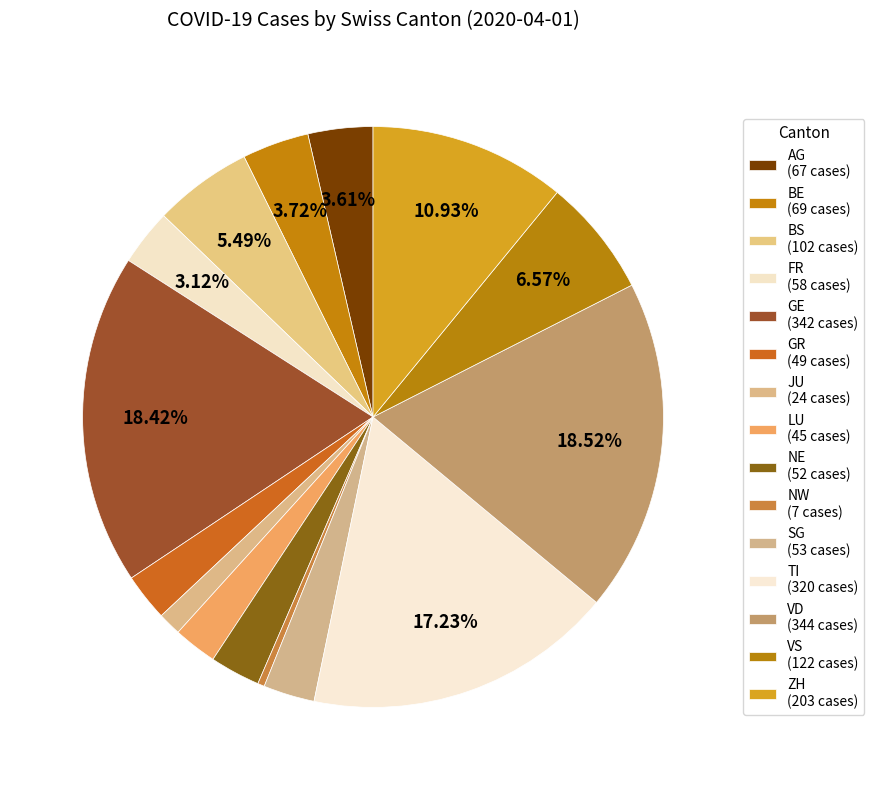

Count the number of slices in the pie.

15